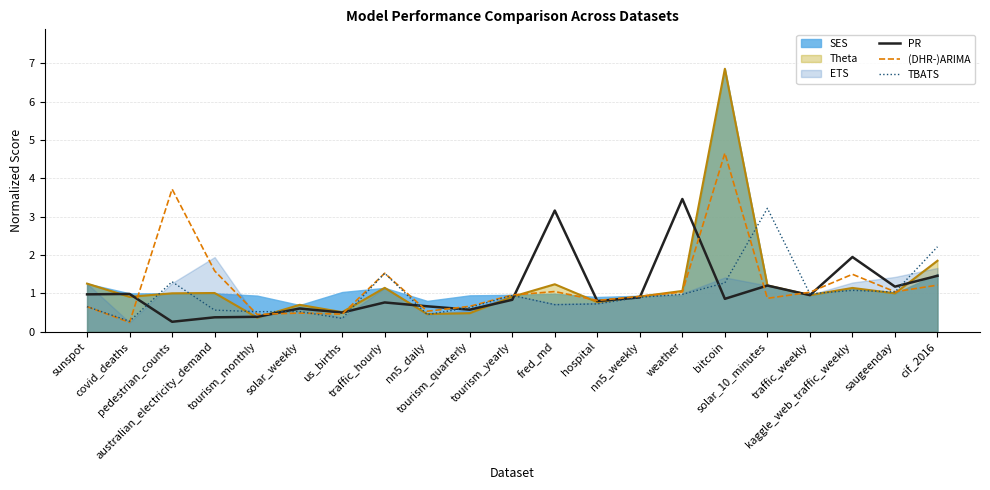

What is the maximum value for PR?

3.5